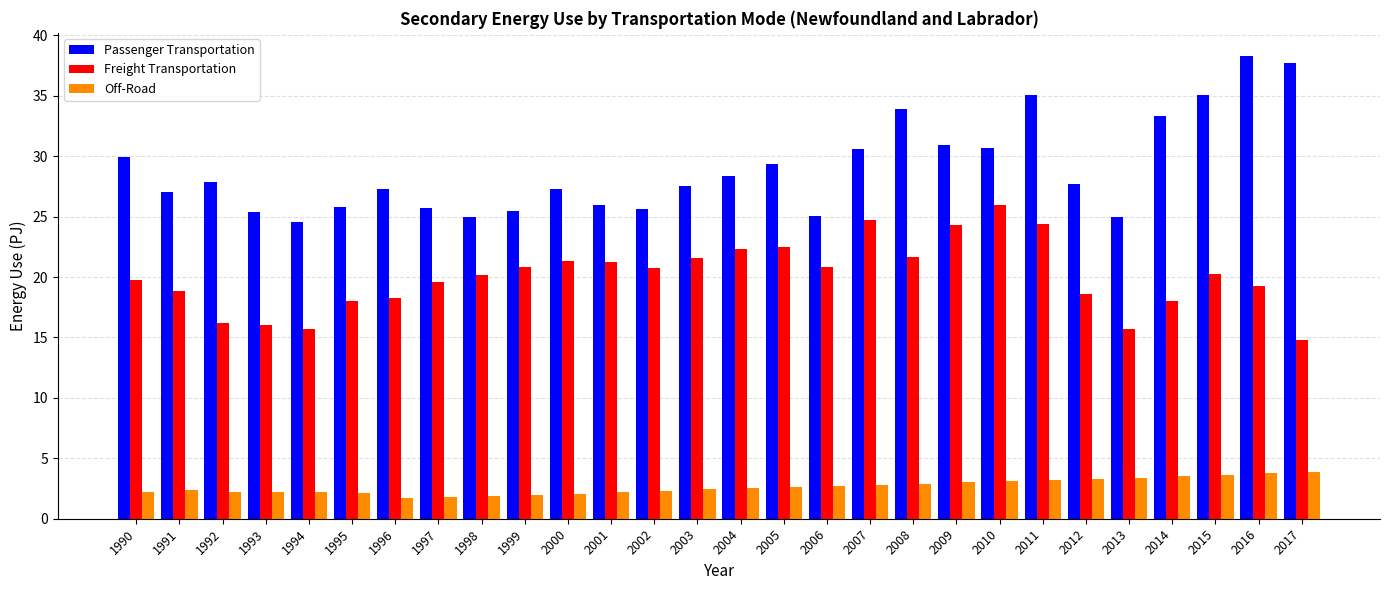

Rank the series by their maximum value, from highest to lowest.

Passenger Transportation, Freight Transportation, Off-Road